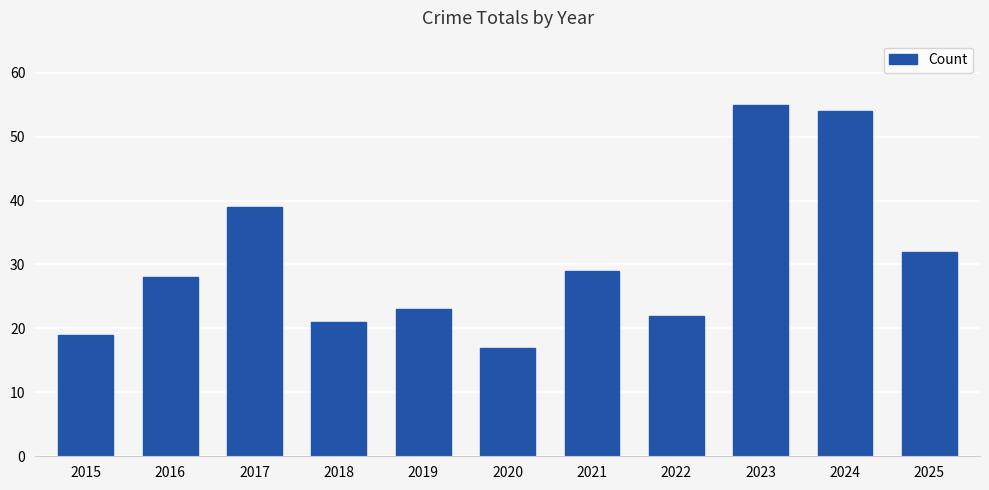

Reading right to left, transcribe all the data shown in this chart.

32	54	55	22	29	17	23	21	39	28	19